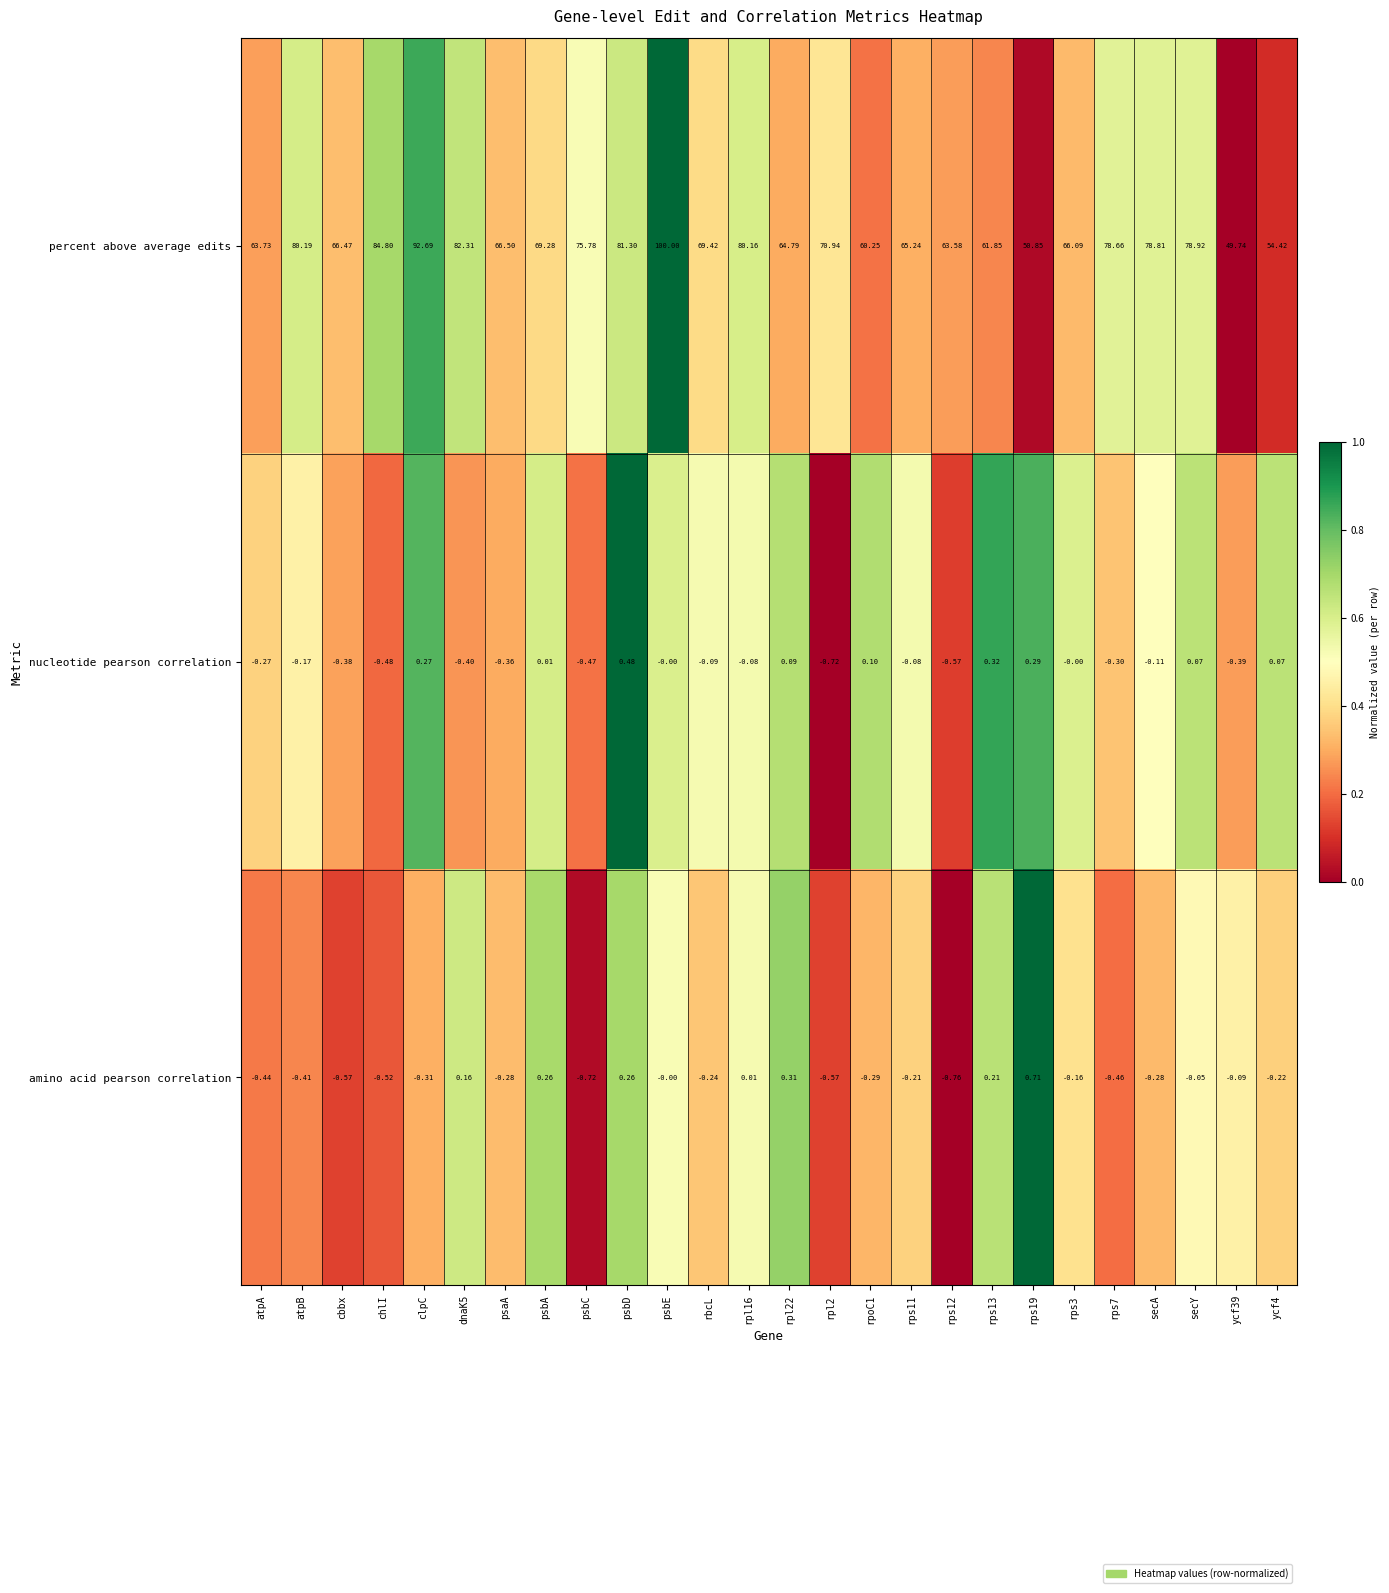

What is the spread (max minus min) of values at rpl2?

71.7